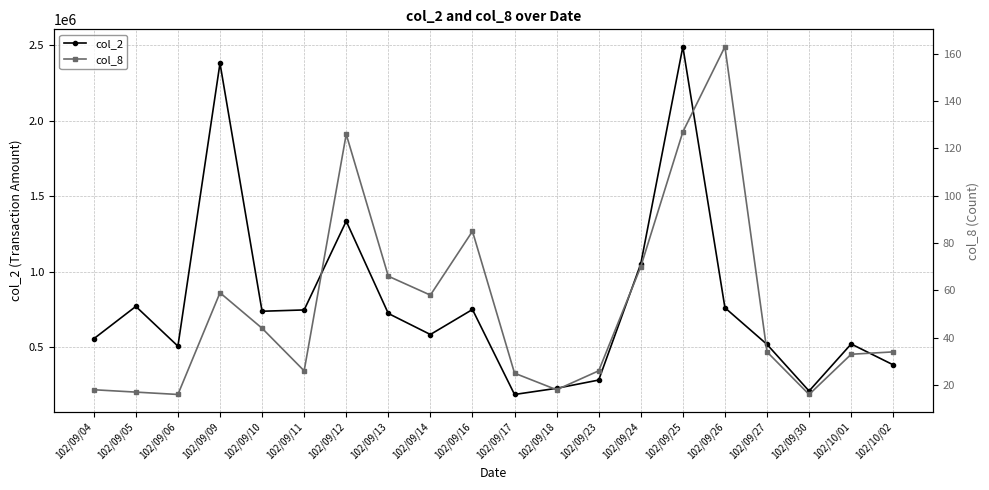

How many lines are shown in the chart?

2